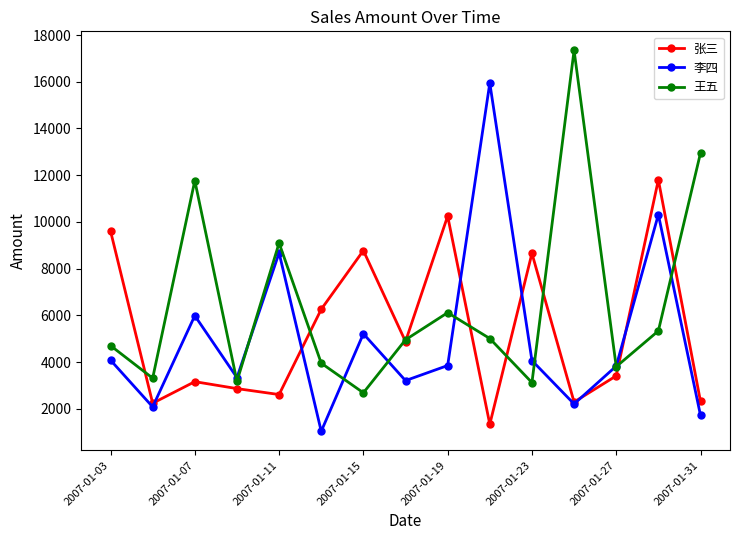

How many interior local valleys does the 张三 series have?

5